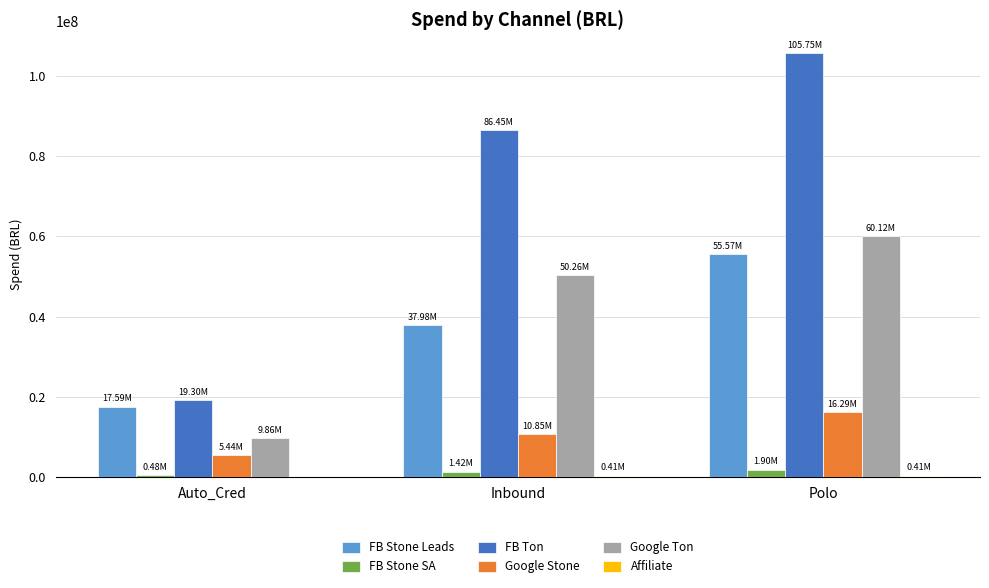

Are the bars grouped side by side (vs. stacked)?

Yes